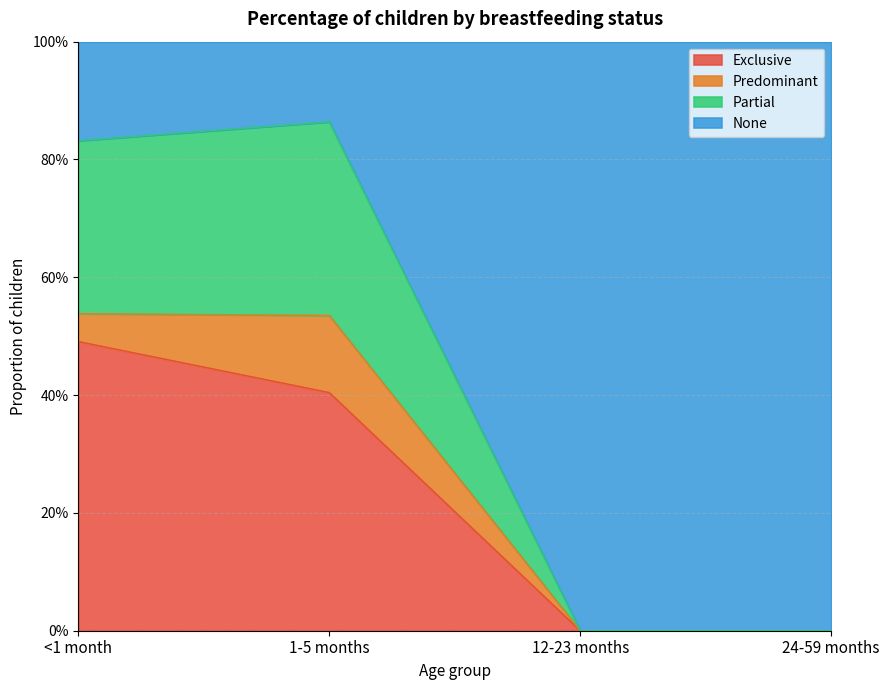

What is the label of the 2nd point from the left?

1-5 months